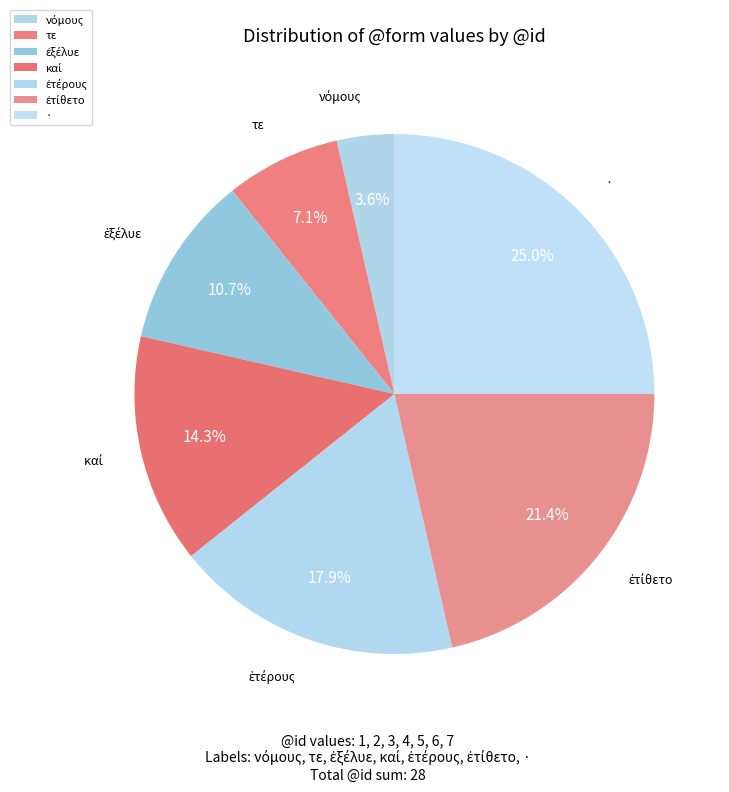

Is there any slice that represents more than half of the pie?

No